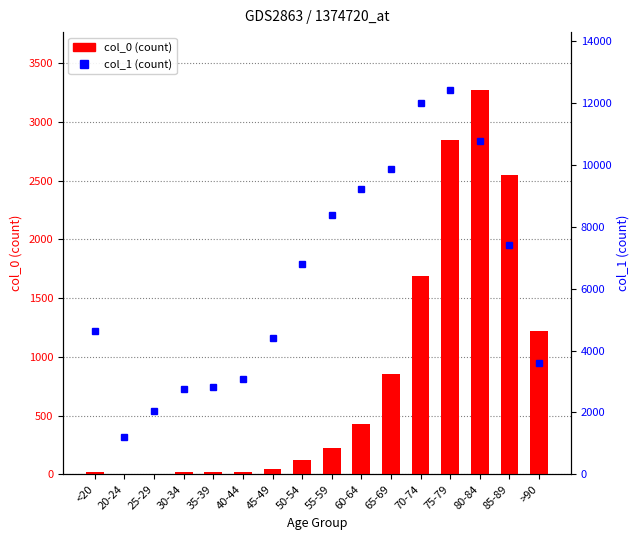

List the series in order of their overall mean, lowest first.

col_0 (count), col_1 (count)